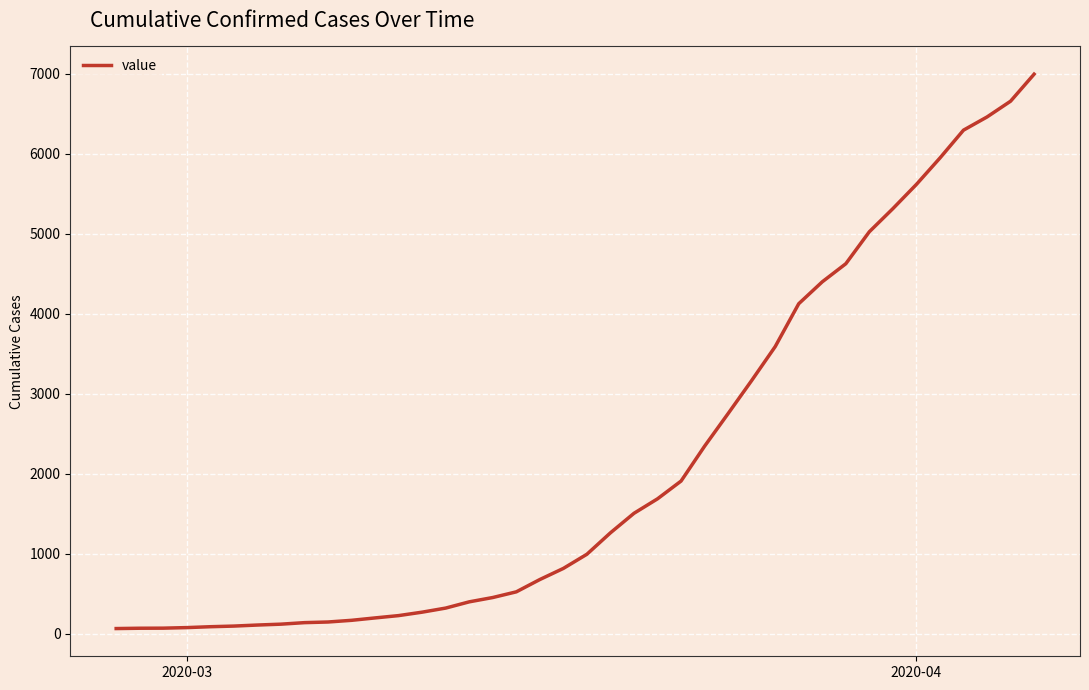

What is the difference between the maximum and minimum values?

6931